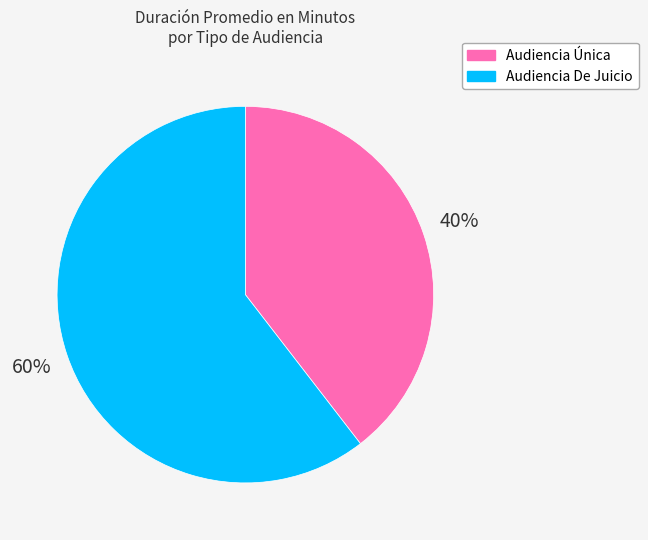

Rank the categories by value from lowest to highest.

Audiencia Única, Audiencia De Juicio